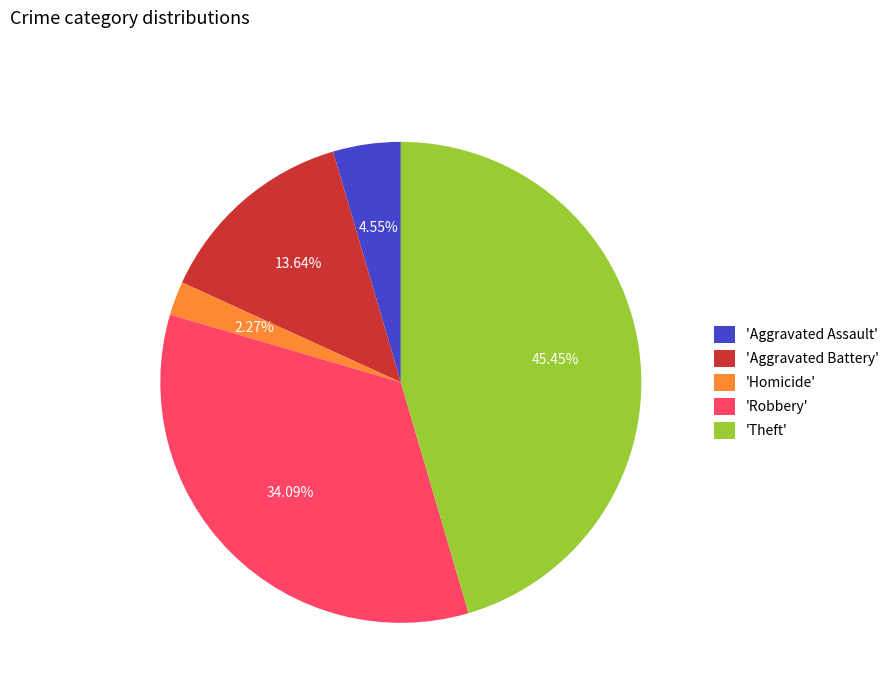

Which slice is the largest?

'Theft'